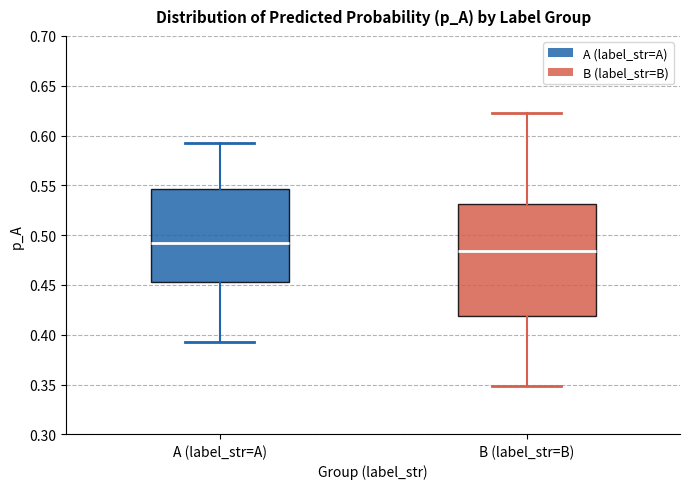

Reading left to right, read every box against the y-axis: the position of its median line, the range the box covers, and the ends of its whiskers. The values are not printed on the chart, so give them approximately, as read against the axis.

A (label_str=A): median 0.490, box 0.455 to 0.545, whiskers 0.390 to 0.595
B (label_str=B): median 0.485, box 0.420 to 0.530, whiskers 0.350 to 0.620